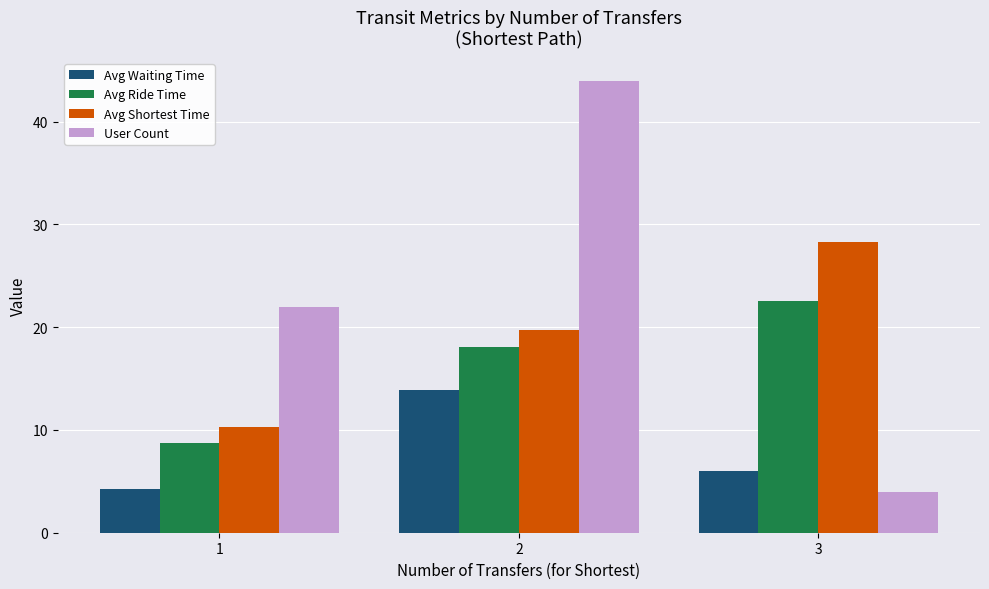

At which label is Avg Waiting Time closest to 9?

3